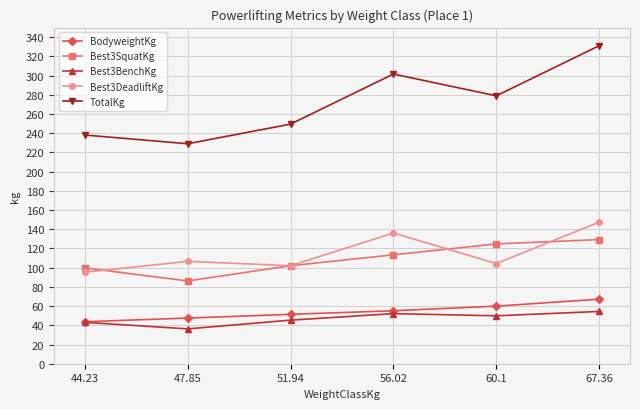

What are all the series names shown in the legend?

BodyweightKg, Best3SquatKg, Best3BenchKg, Best3DeadliftKg, TotalKg